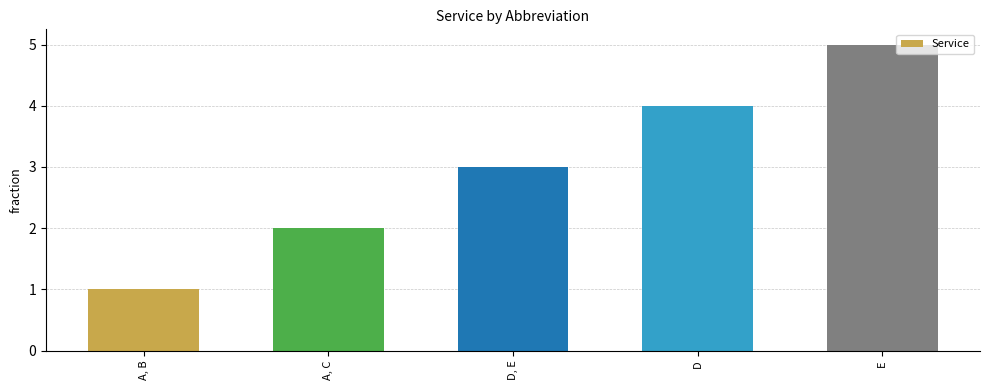

The chart shows a value of 5 at E. True or false?

True